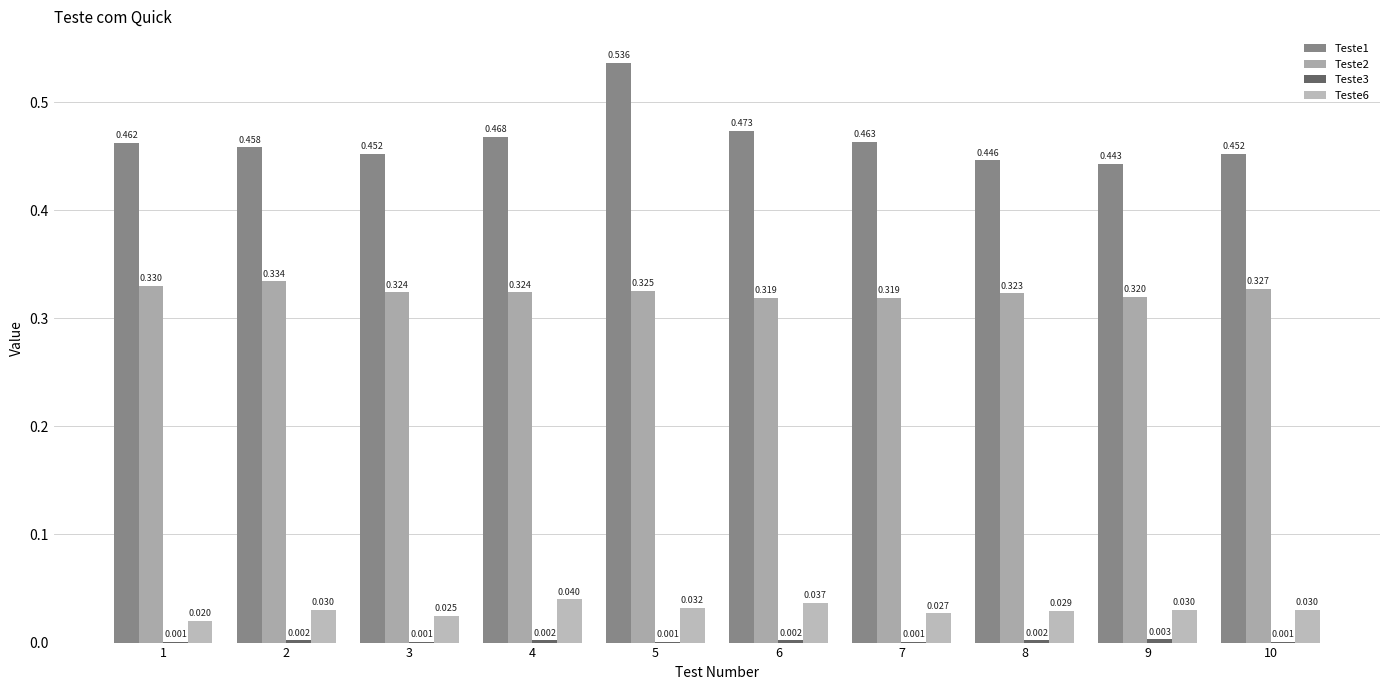

How many data points does each series have?

10